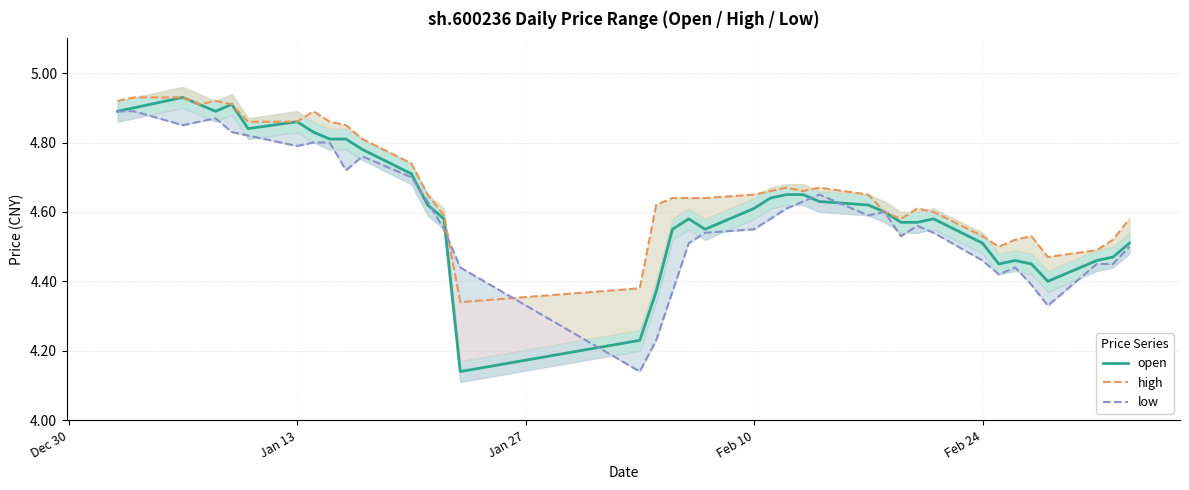

What is the minimum value shown in the chart?

4.1